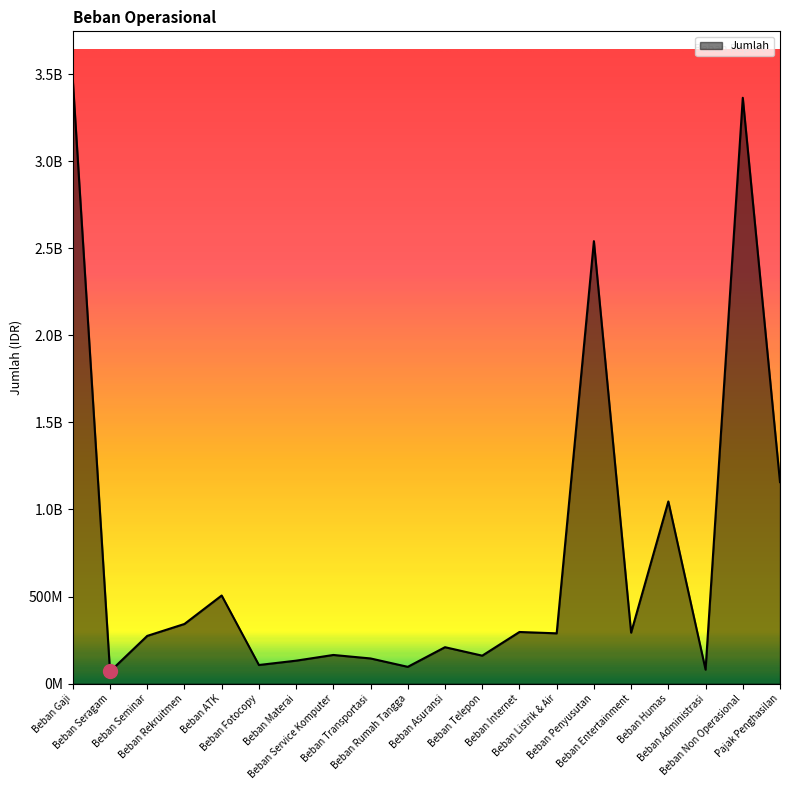

At which category does the data reach its first local peak?

Beban ATK